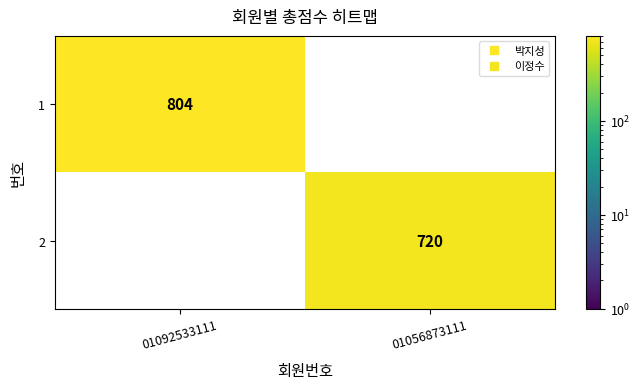

The value of 2 at 01092533111 is 319. True or false?

False